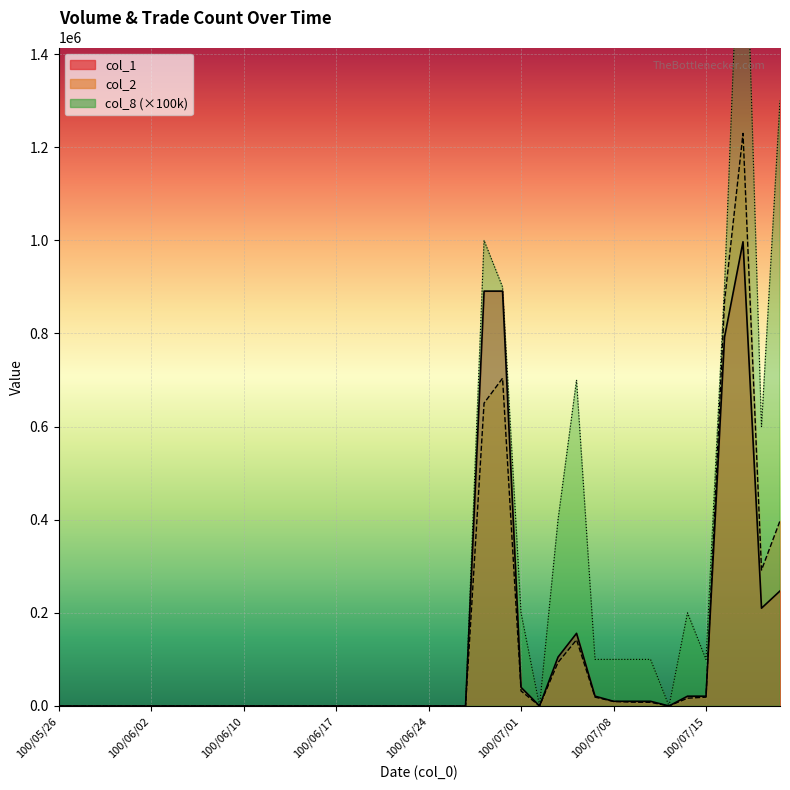

At which category is the sum across all series the highest?

100/07/19